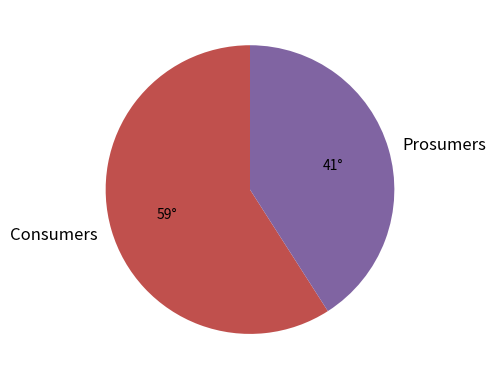

Which slice is the largest?

Consumers